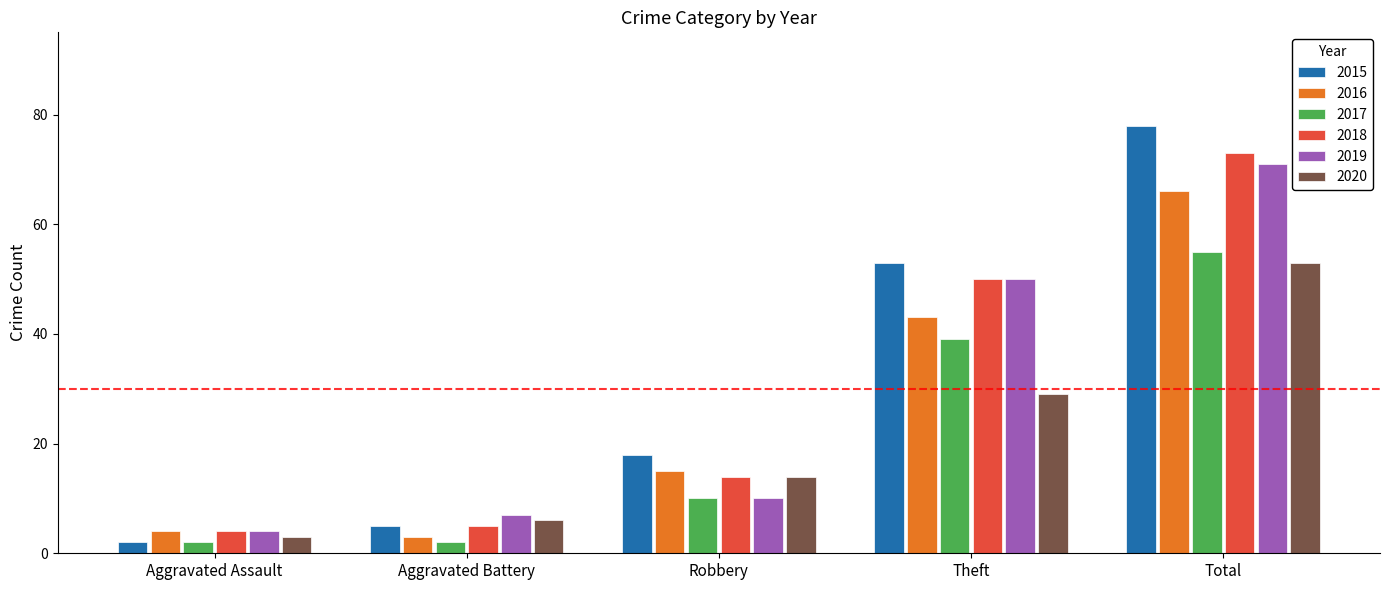

List the series in order of their peak value, highest first.

2015, 2018, 2019, 2016, 2017, 2020